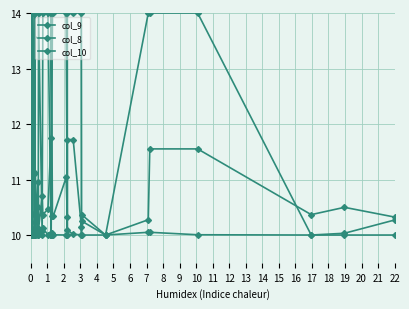

At which label is col_9 closest to 12?

1